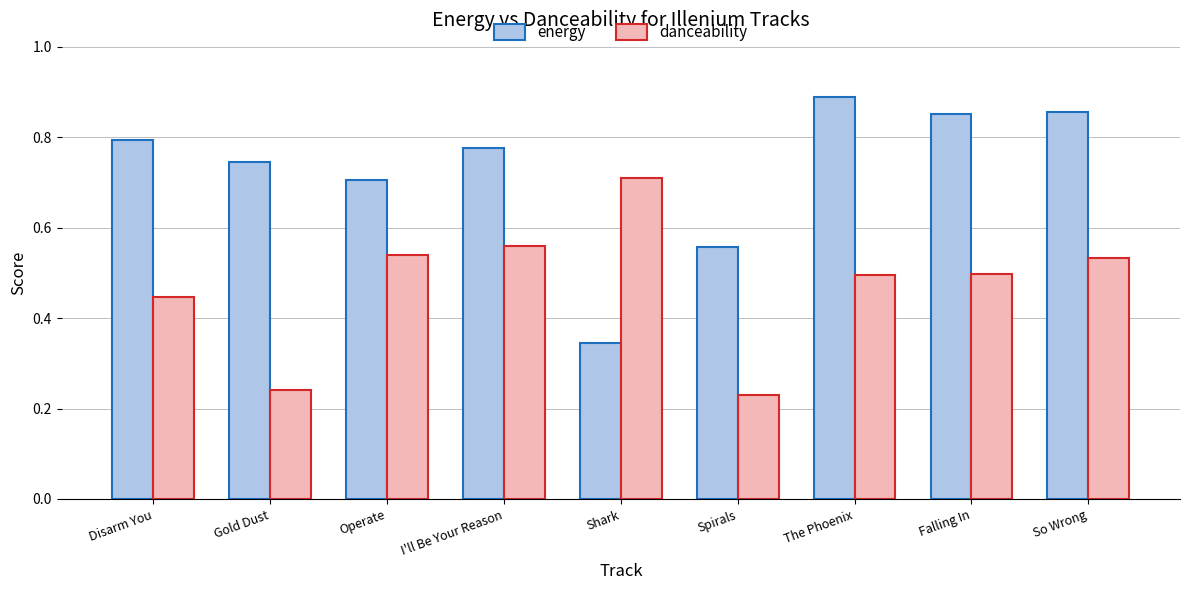

At how many categories does at least one series exceed 0?

9